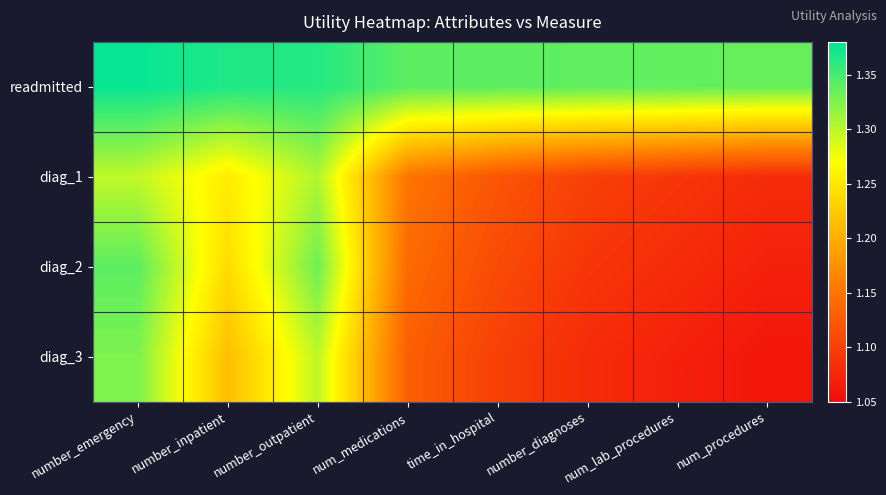

What is the total value across all series at num_lab_procedures?

4.6